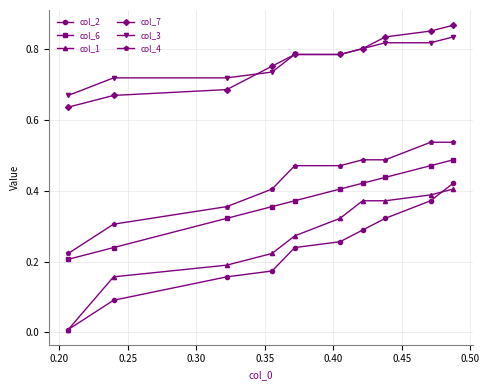

True or false: col_7 and col_1 intersect in this chart.

False